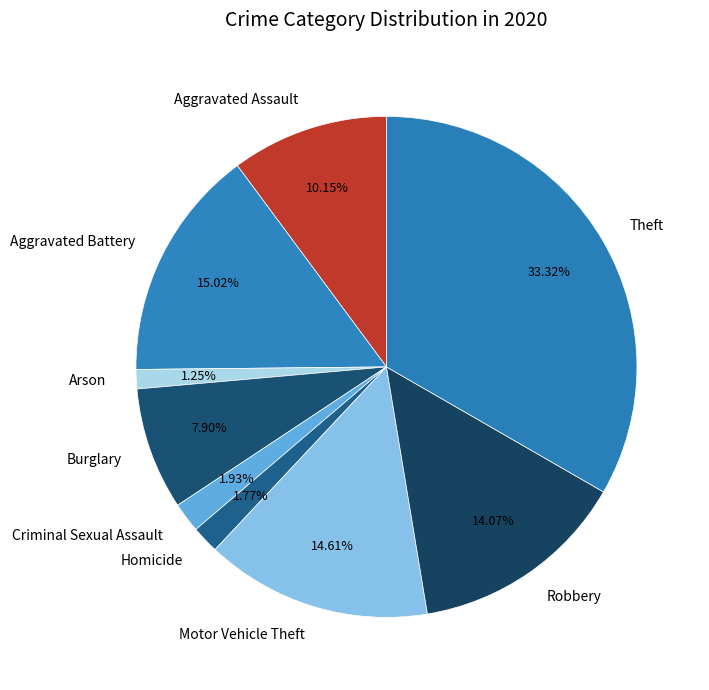

Is there a majority slice in this chart?

No